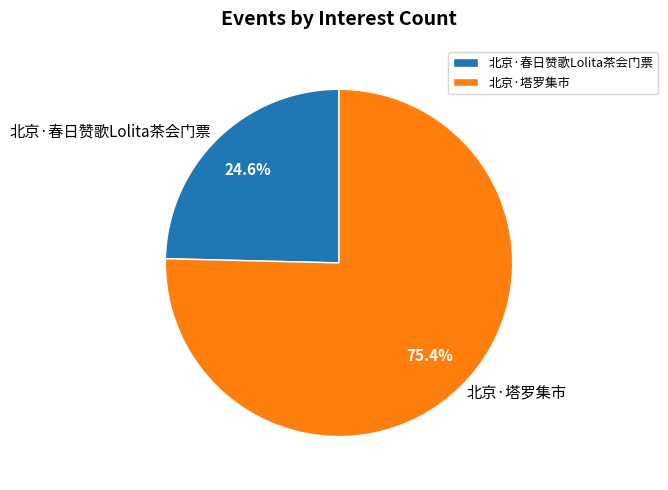

Do 北京·春日赞歌Lolita茶会门票 and 北京·塔罗集市 together represent more than half of the pie?

Yes